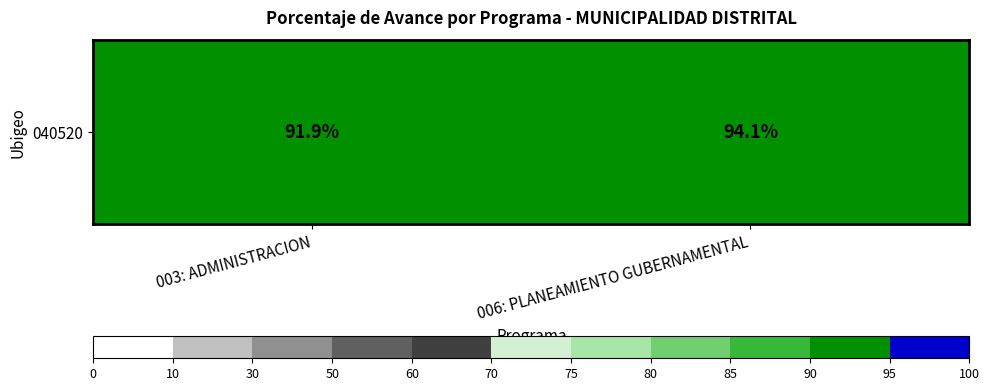

What is the sum of all values?

186.0